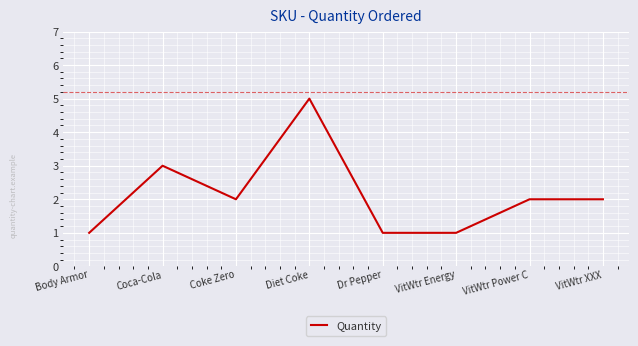

What is the average value?

2